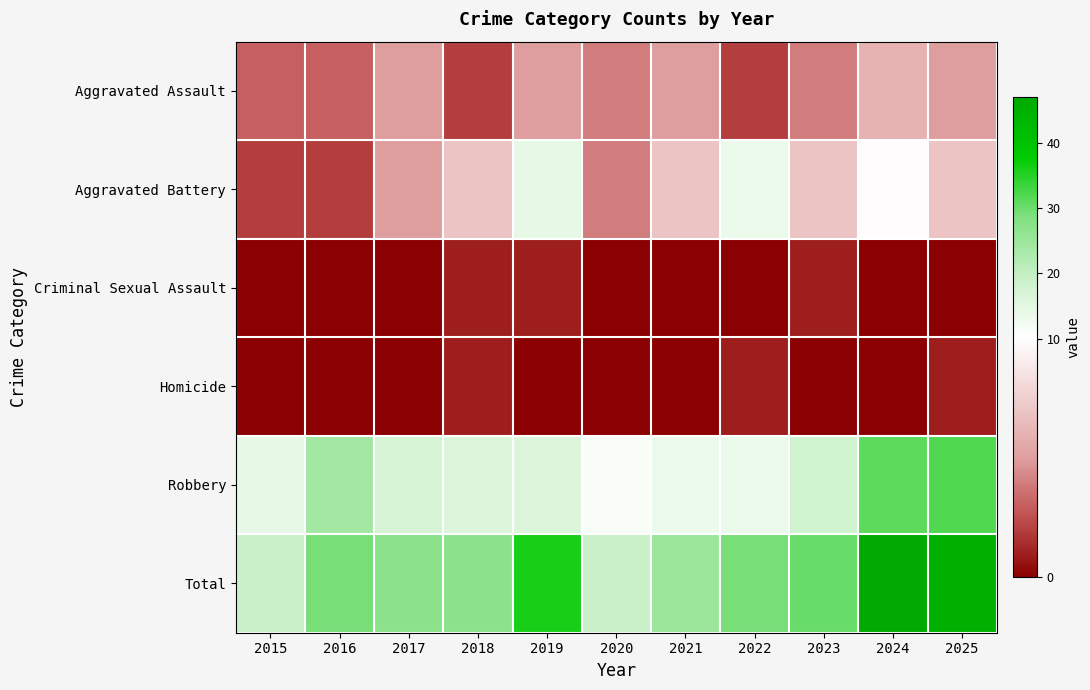

Reading right to left, transcribe all the data shown in this chart.

Aggravated Assault: 2025=5	2024=6	2023=4	2022=2	2021=5	2020=4	2019=5	2018=2	2017=5	2016=3	2015=3
Aggravated Battery: 2025=7	2024=10	2023=7	2022=13	2021=7	2020=4	2019=14	2018=7	2017=5	2016=2	2015=2
Criminal Sexual Assault: 2025=0	2024=0	2023=1	2022=0	2021=0	2020=0	2019=1	2018=1	2017=0	2016=0	2015=0
Homicide: 2025=1	2024=0	2023=0	2022=1	2021=0	2020=0	2019=0	2018=1	2017=0	2016=0	2015=0
Robbery: 2025=32	2024=31	2023=18	2022=13	2021=13	2020=11	2019=16	2018=16	2017=17	2016=24	2015=14
Total: 2025=45	2024=47	2023=30	2022=29	2021=25	2020=19	2019=36	2018=27	2017=27	2016=29	2015=19